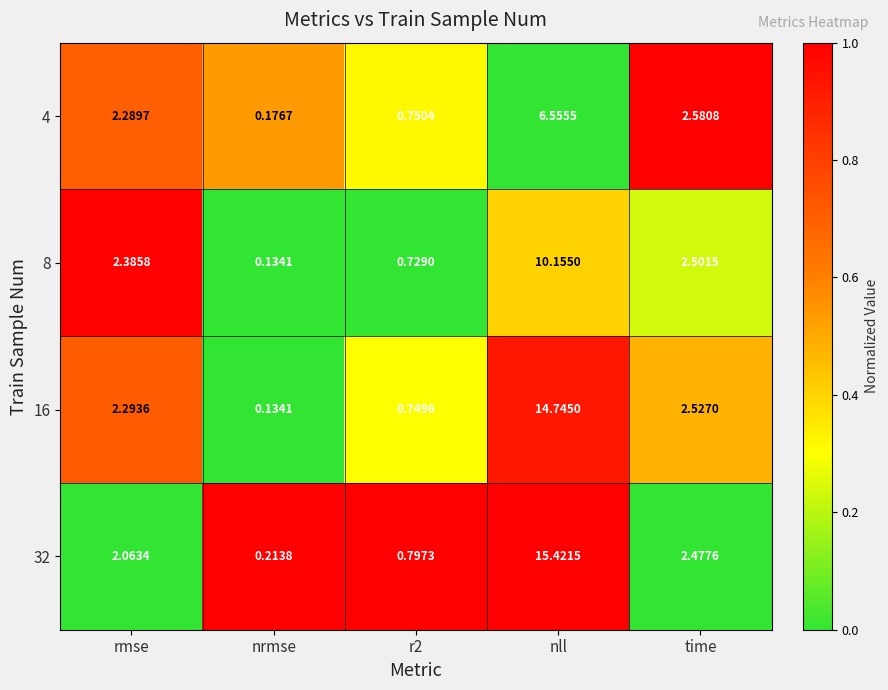

At which category is the sum across all series the highest?

nll